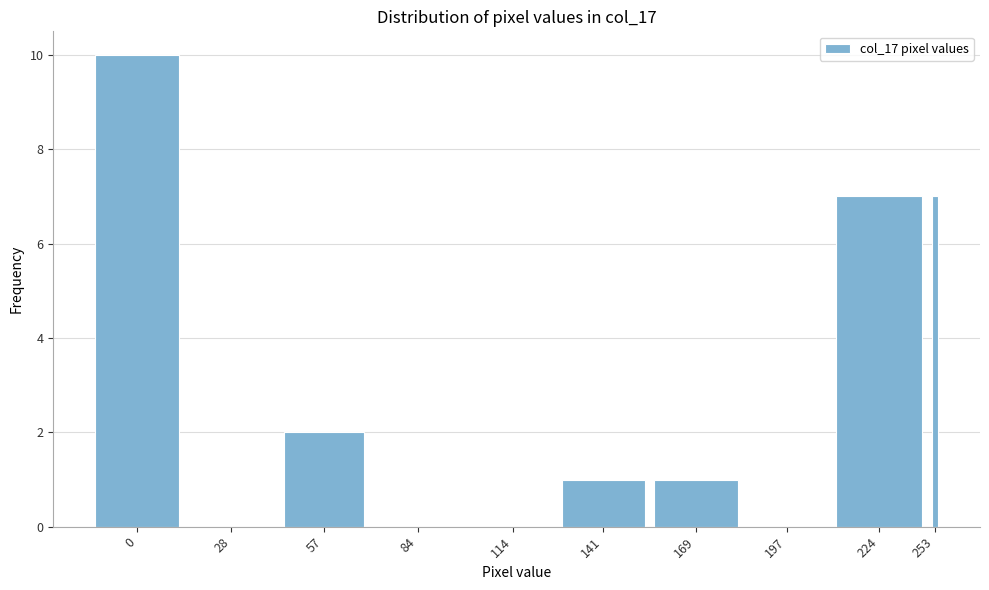

Reading right to left, list all the values displayed in this chart.

253=7	224=7	197=0	169=1	141=1	114=0	84=0	57=2	28=0	0=10